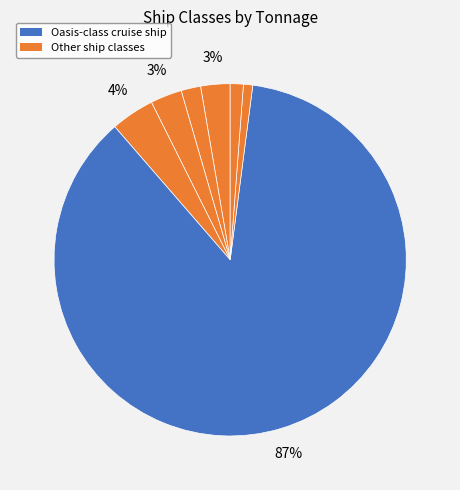

How many slices are in this pie chart?

7